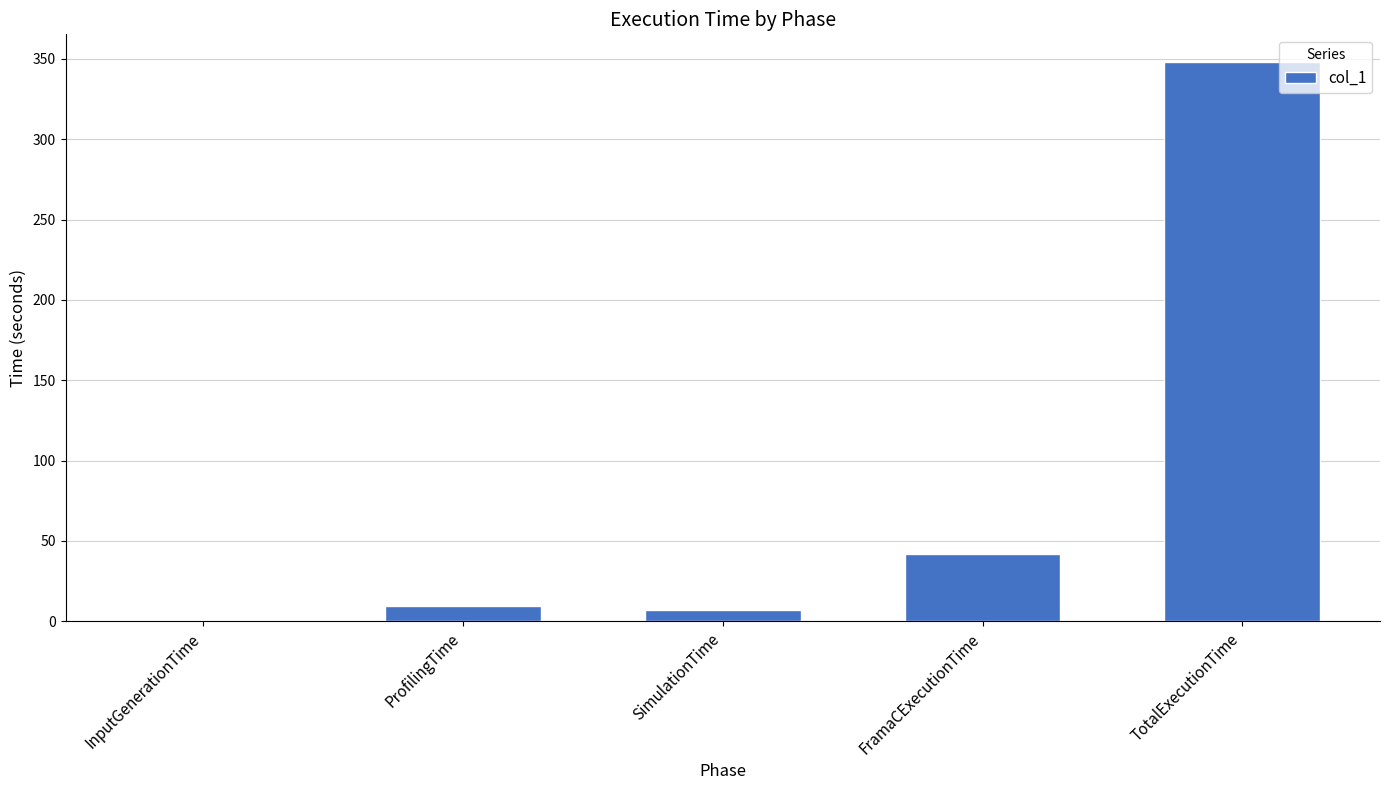

Is it true that the value at FramaCExecutionTime is 61.8?

False